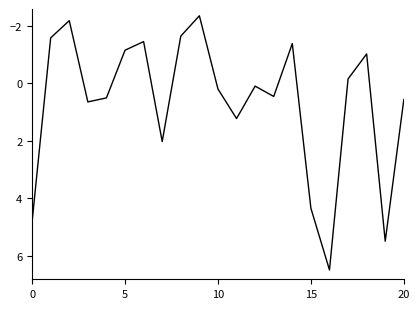

What is the greatest value displayed?

6.5